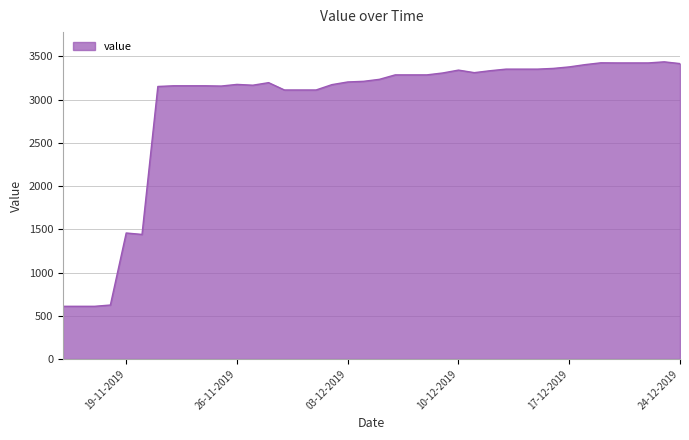

What is the greatest value displayed?

3438.3